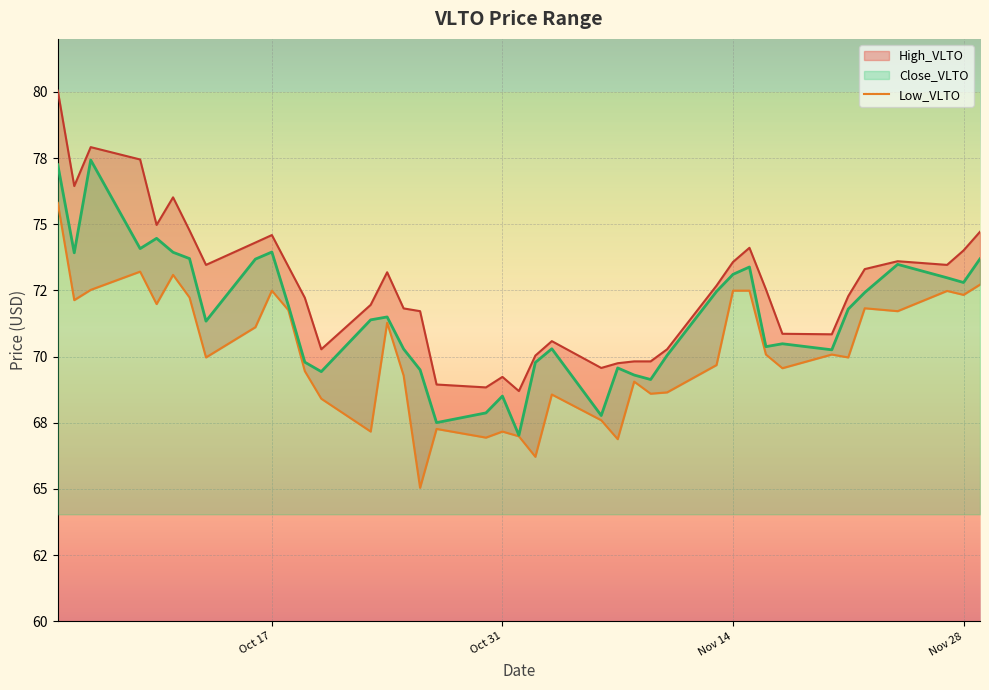

What is the smallest value displayed?

65.0